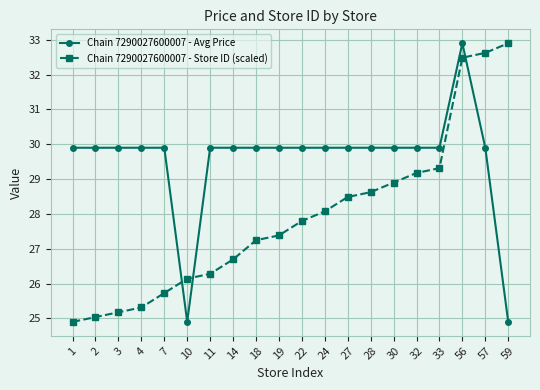

Where do Chain 7290027600007 - Store ID (scaled) and Chain 7290027600007 - Avg Price first cross each other?

7 and 10